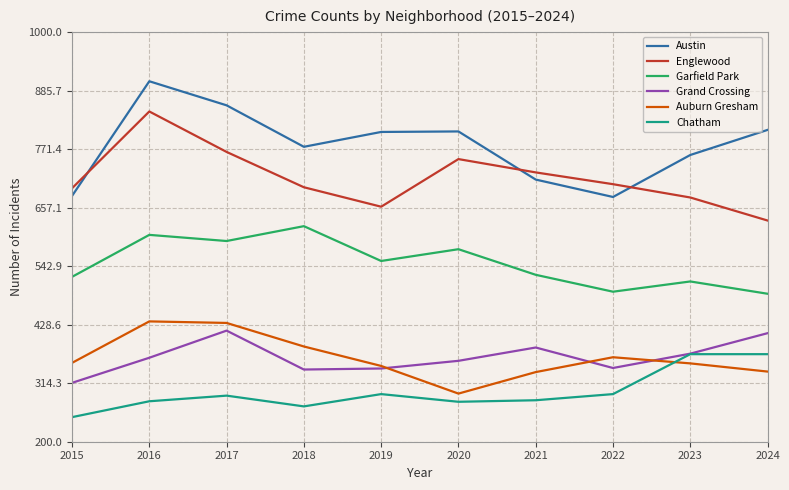

What is the spread (max minus min) of values at 2024?

472